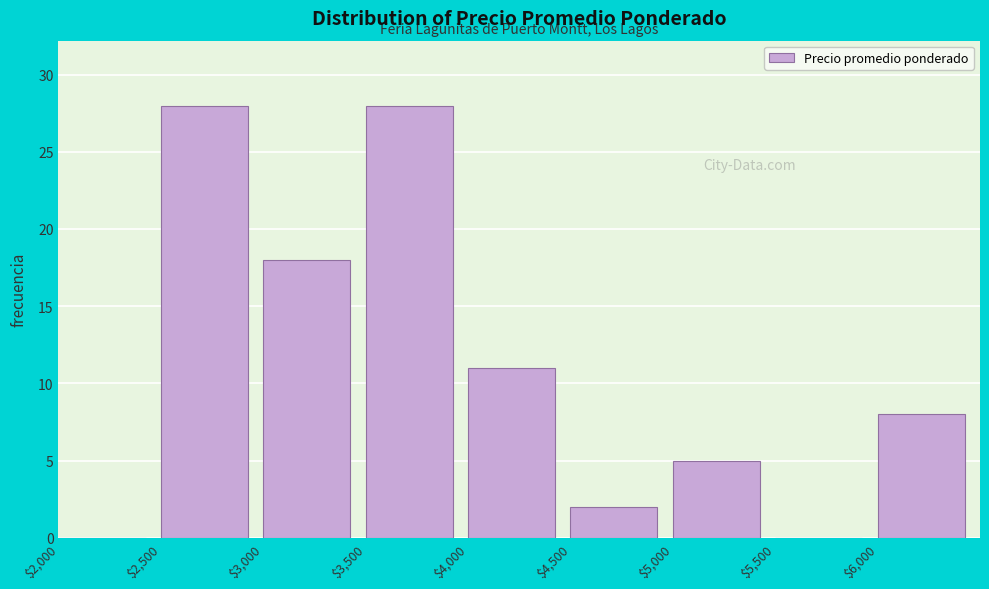

Reading left to right, transcribe this chart: for each bar, give the range it covers on the x-axis and its height. The values are not printed on the chart, so give them approximately, as read against the axis.

2000 to 2500: 0
2500 to 3000: 28
3000 to 3500: 18
3500 to 4000: 28
4000 to 4500: 11
4500 to 5000: 2
5000 to 5500: 5
5500 to 6000: 0
6000 to 6500: 8